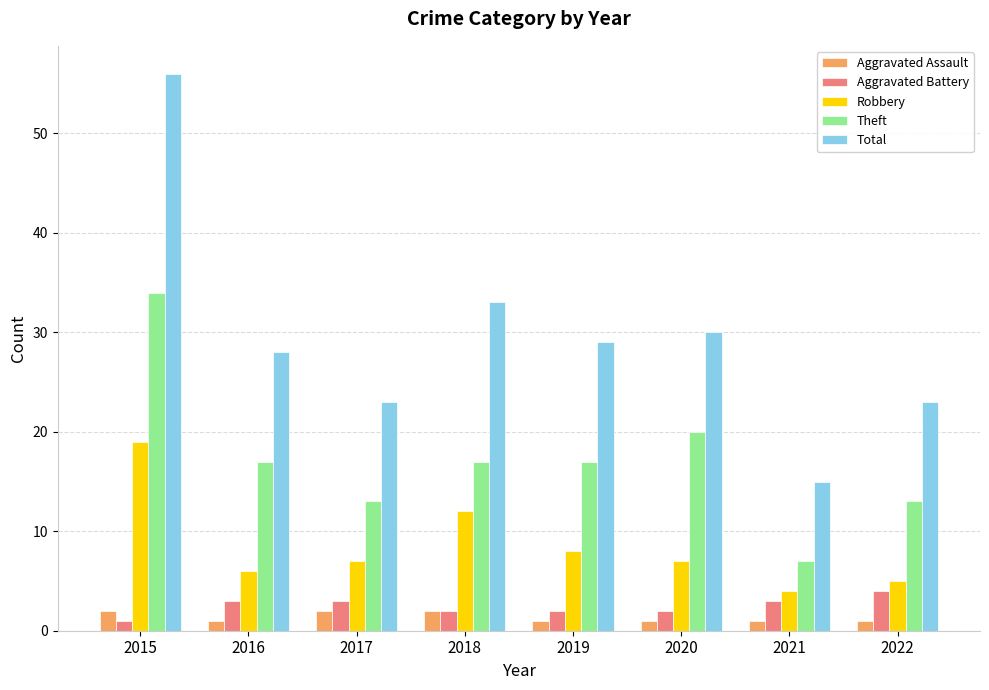

What are all the series names shown in the legend?

Aggravated Assault, Aggravated Battery, Robbery, Theft, Total